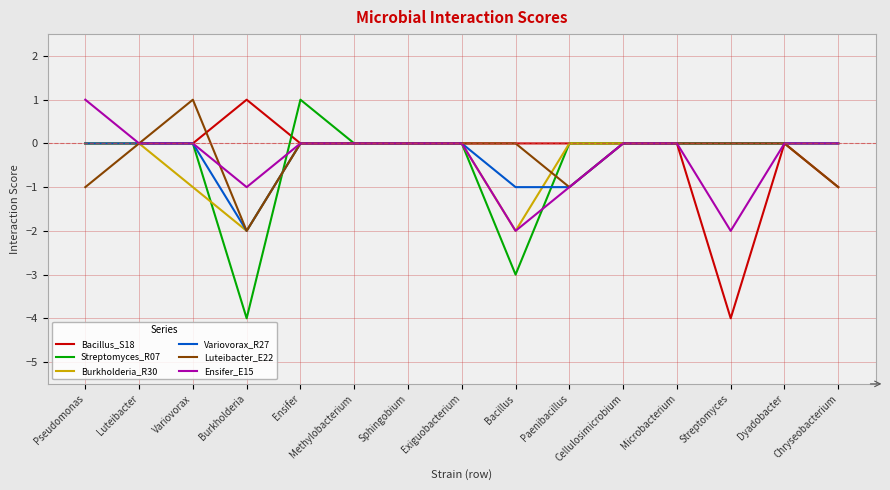

What position from the right is Exiguobacterium?

8